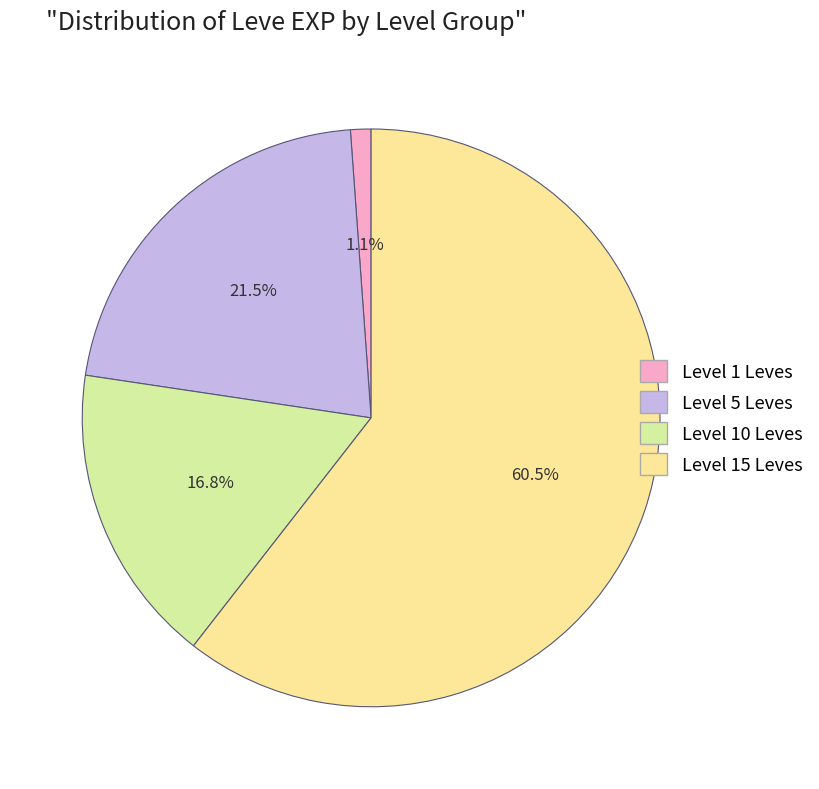

Is there any slice that represents more than half of the pie?

Yes